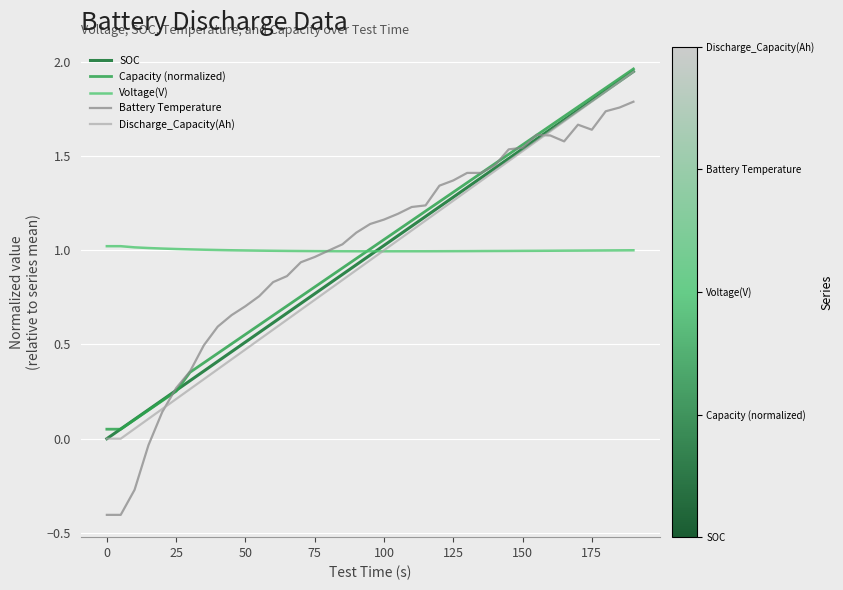

Which series has the largest range (max minus min)?

Battery Temperature